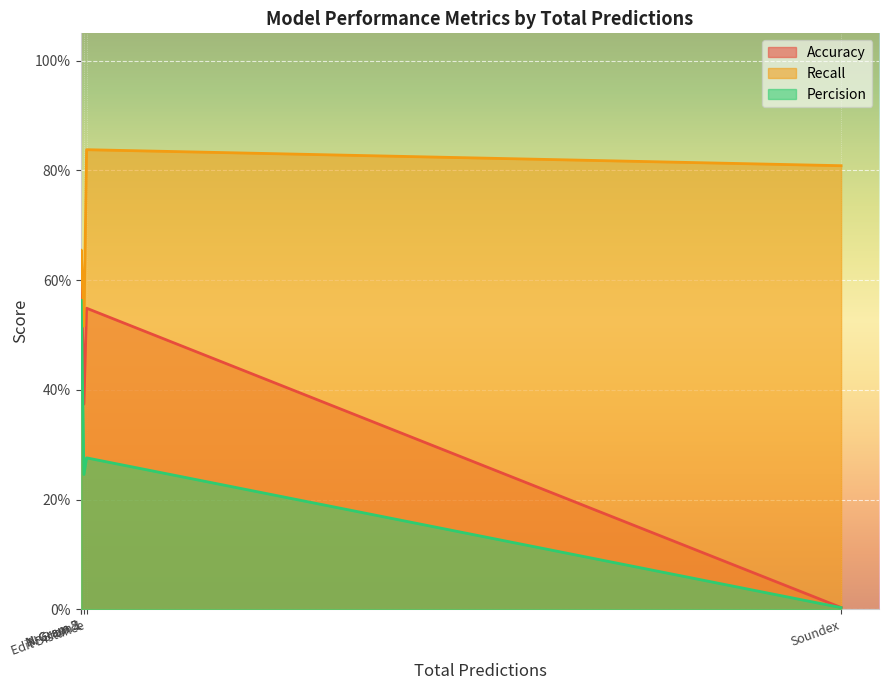

Which category has the highest value across all series?

Edit Distance